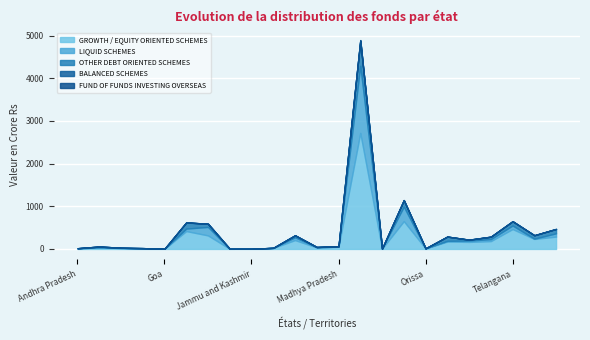

List the series in order of their peak value, lowest first.

FUND OF FUNDS INVESTING OVERSEAS, BALANCED SCHEMES, OTHER DEBT ORIENTED SCHEMES, LIQUID SCHEMES, GROWTH / EQUITY ORIENTED SCHEMES